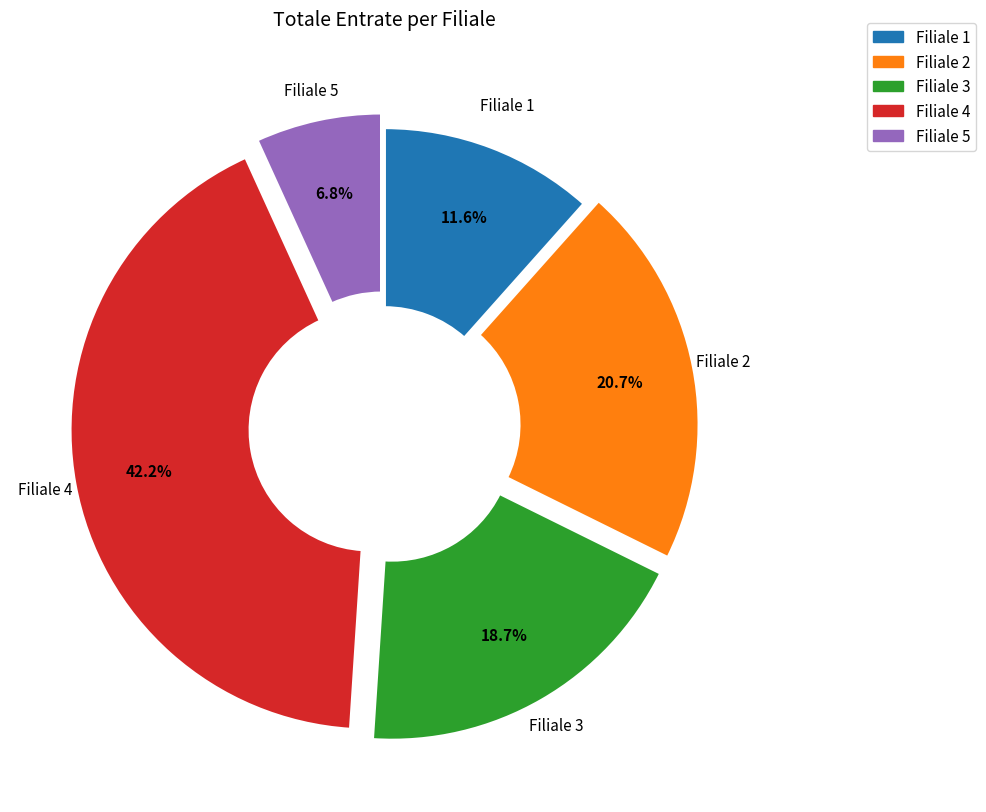

What is the total percentage of Filiale 3 and Filiale 1?

30.3%